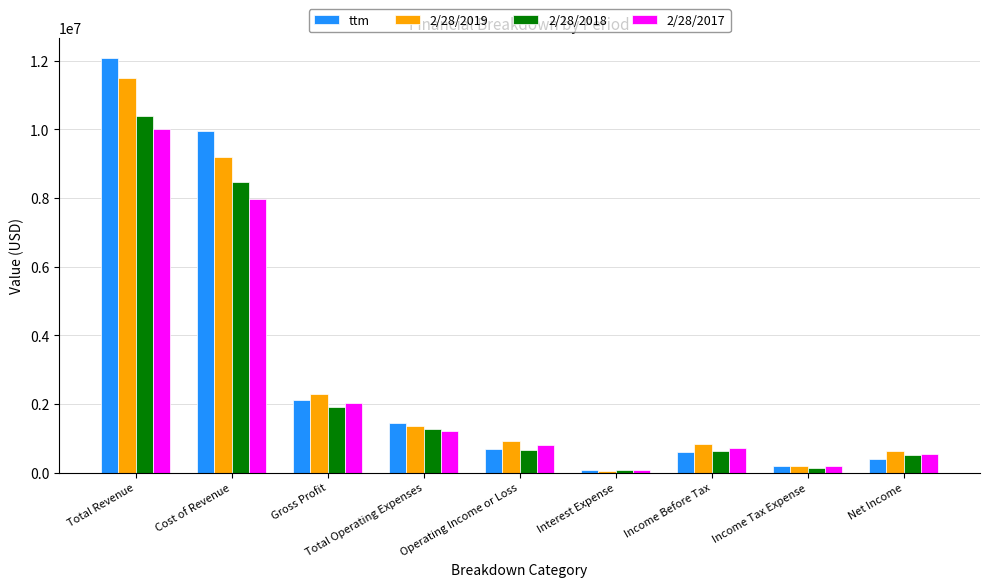

How many groups of bars are there?

9